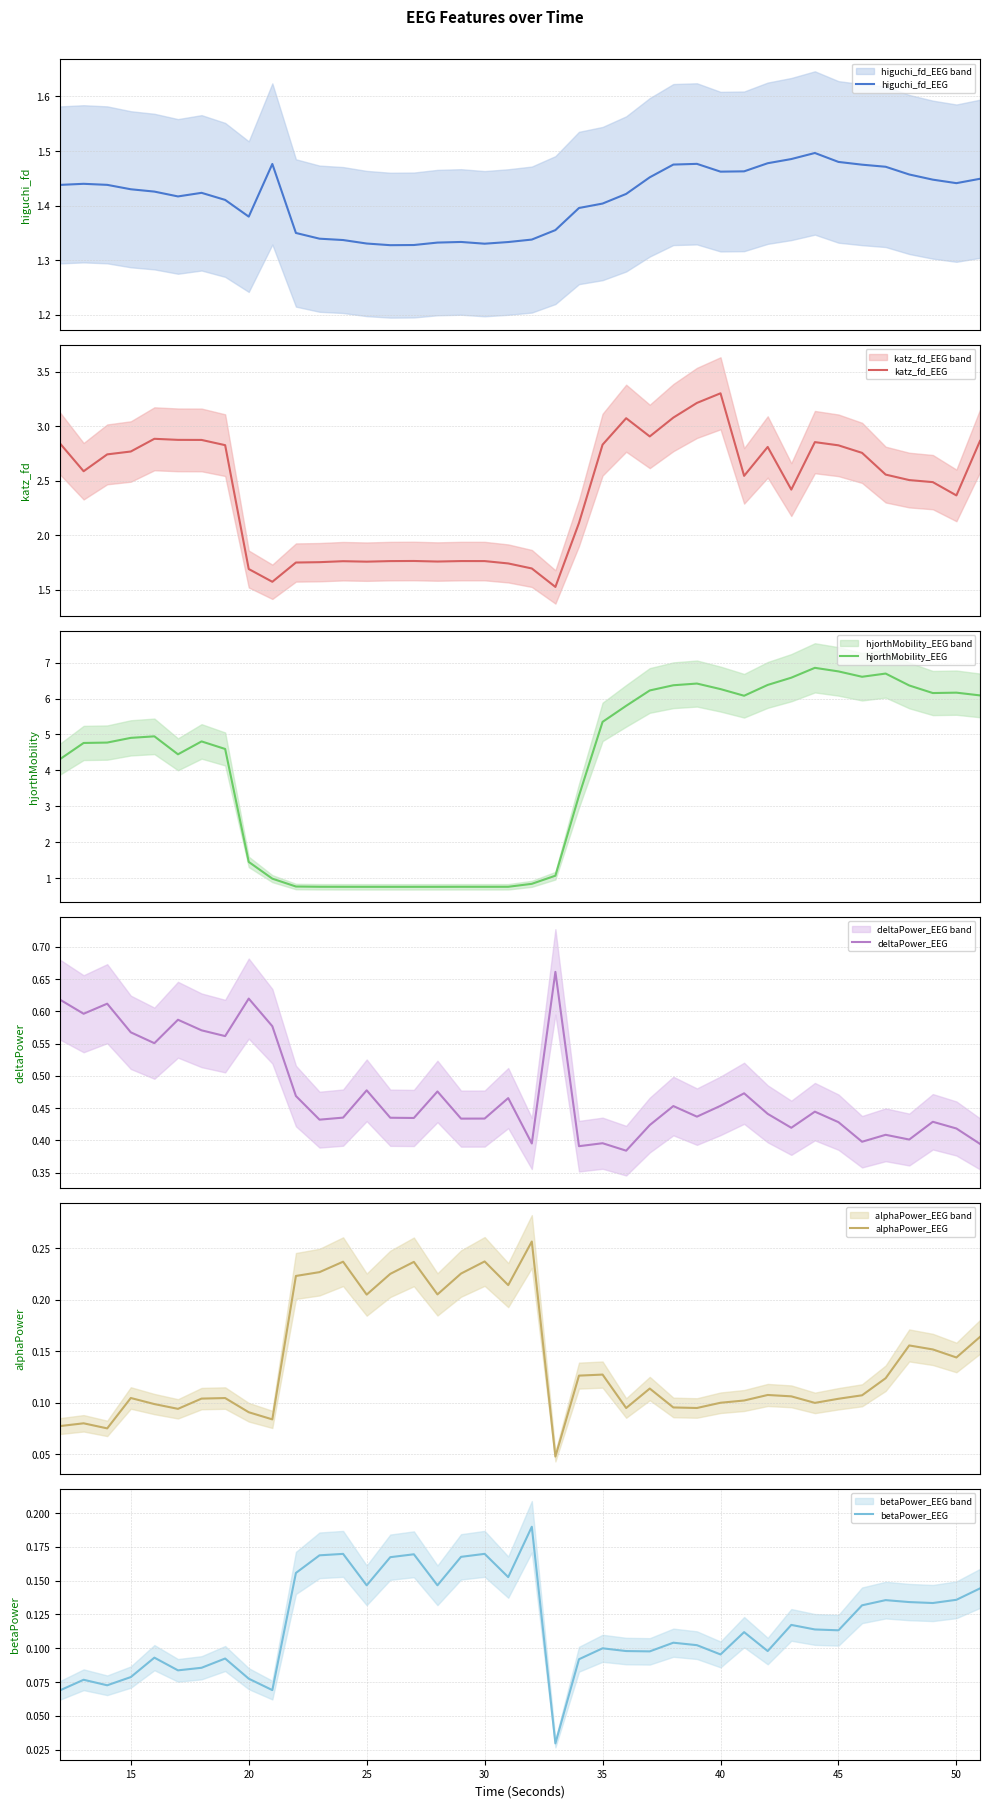

What is the maximum value for katz_fd_EEG?

3.3